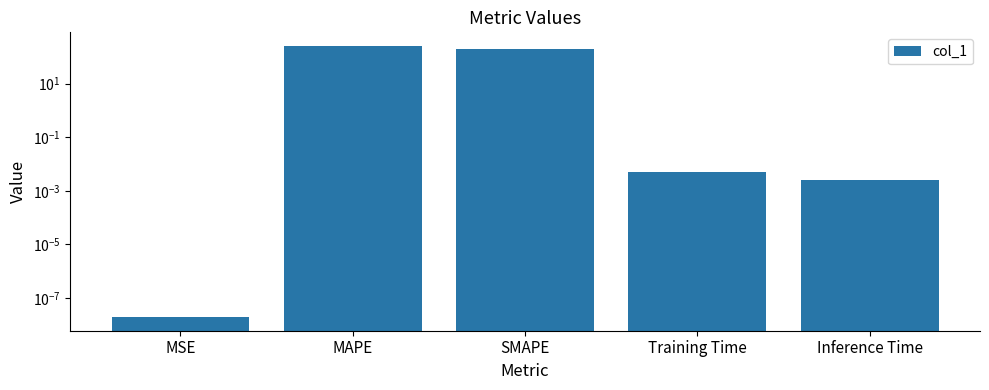

How many bars are there in total?

5